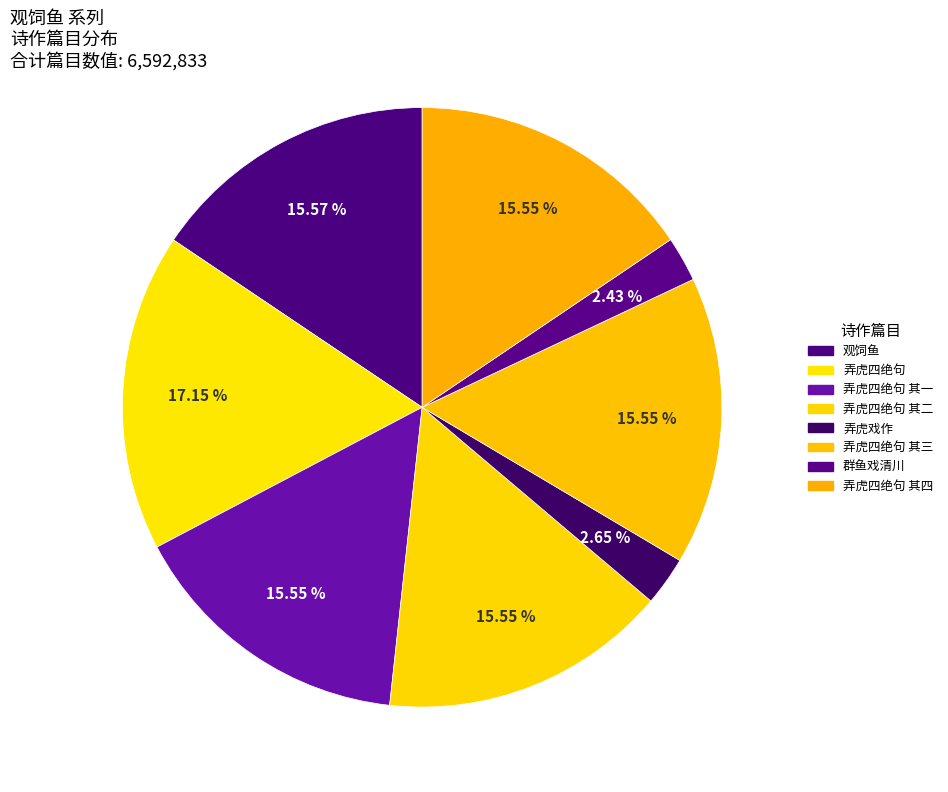

How many slices are in this pie chart?

8